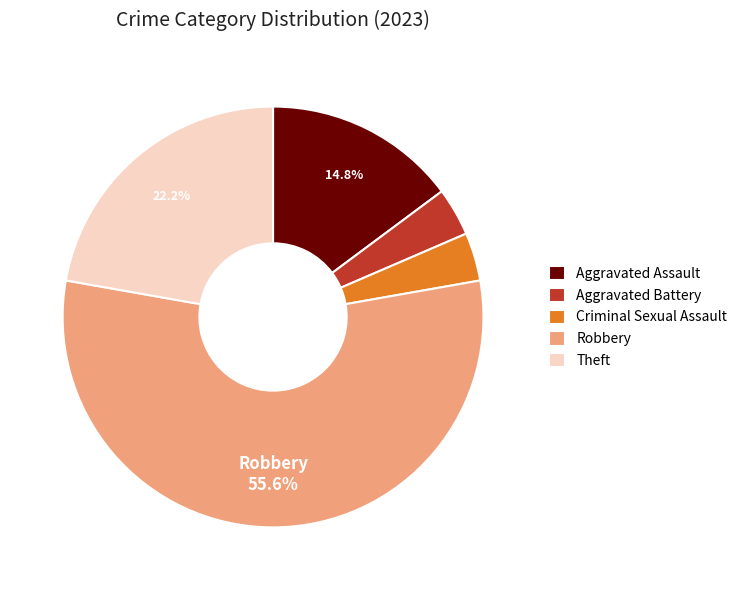

Count the number of slices in the pie.

5